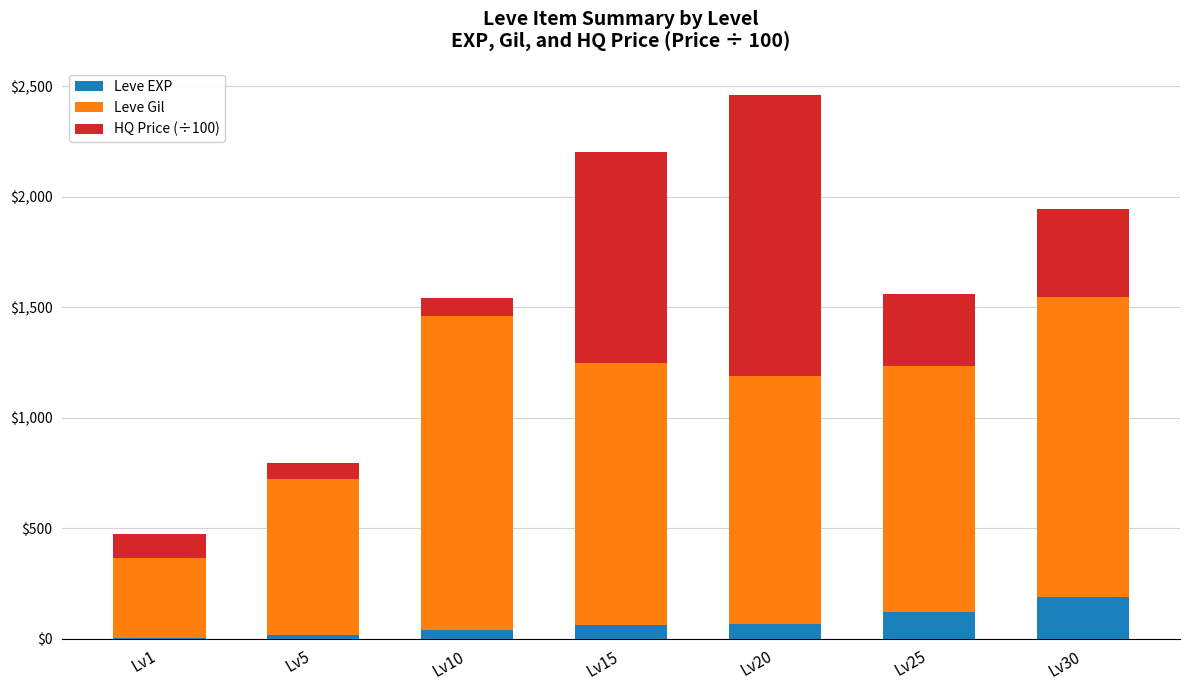

Which category has the highest value in the Leve EXP series?

Lv30